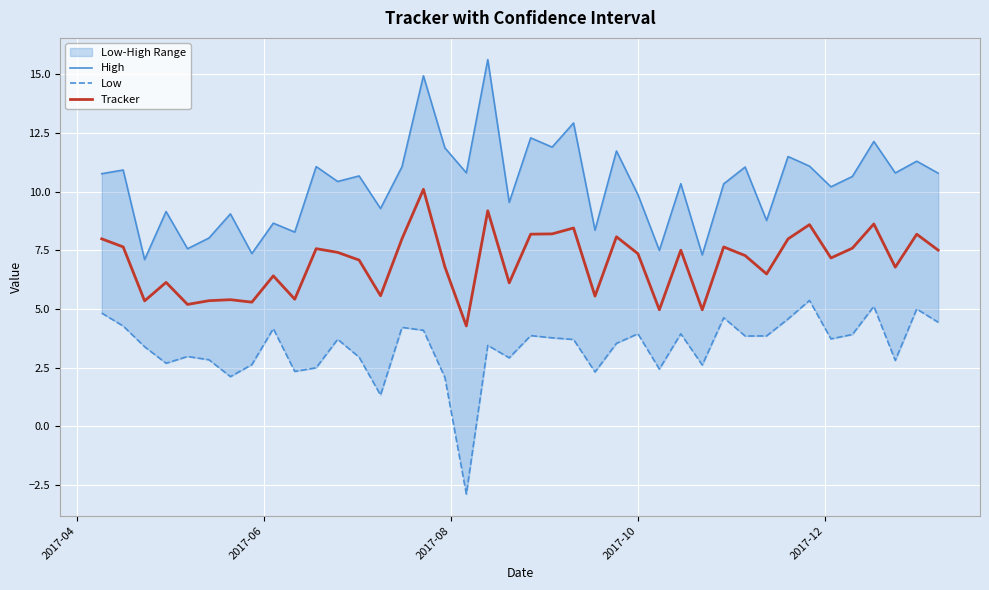

Is it true that Low equals 6.6 at 35?

False